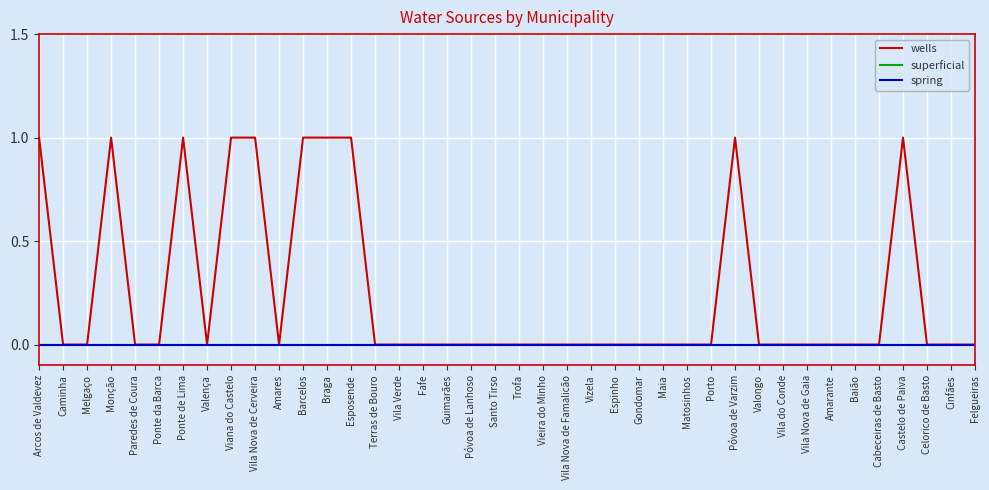

Which has a higher value, Viana do Castelo or Santo Tirso?

Viana do Castelo